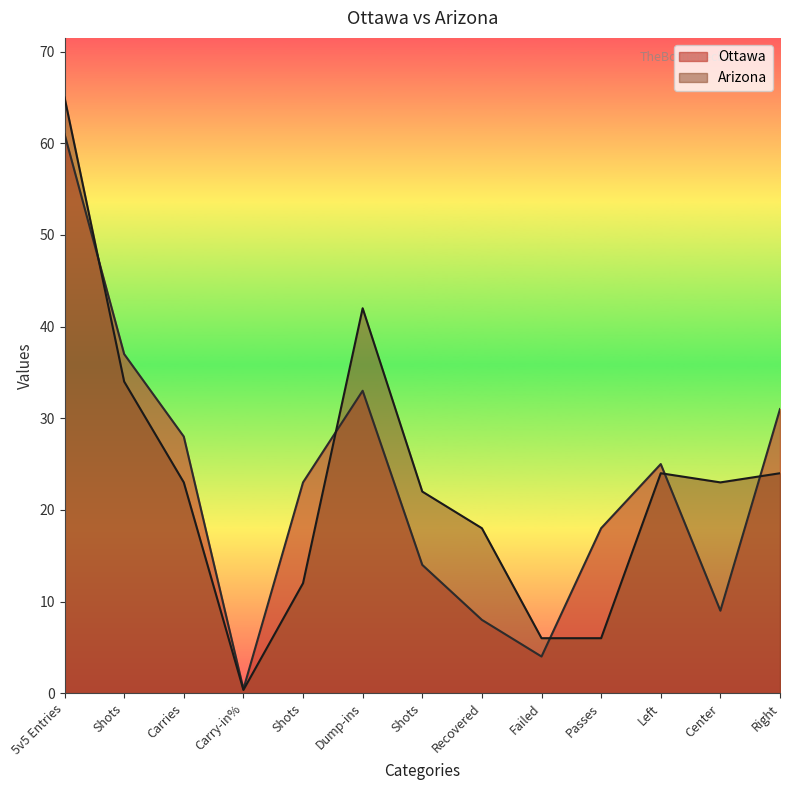

What is the difference between the Arizona values at Right and Shots?

2.0